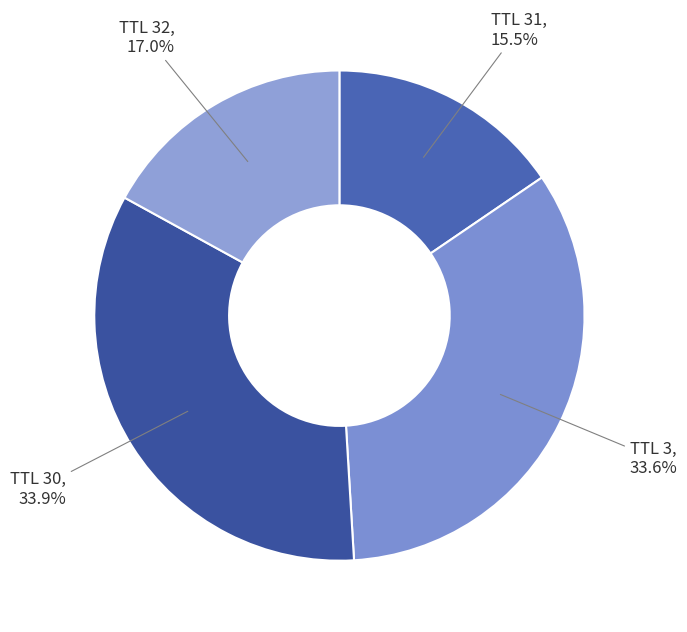

Count the number of slices in the pie.

4